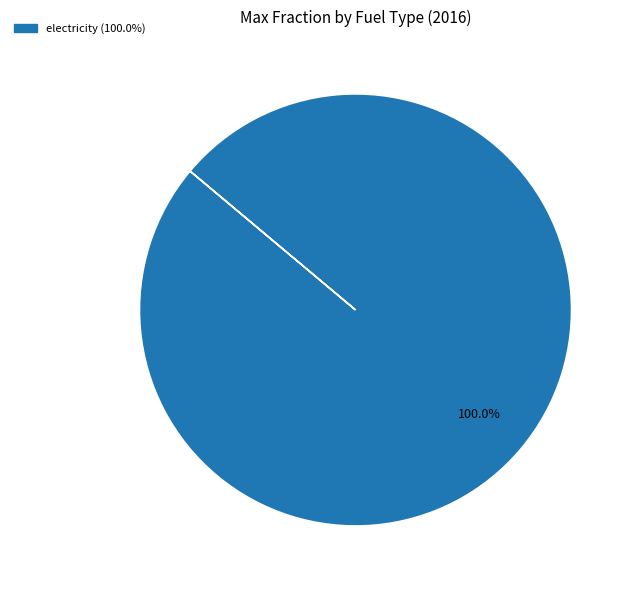

Does any single category account for the majority?

Yes